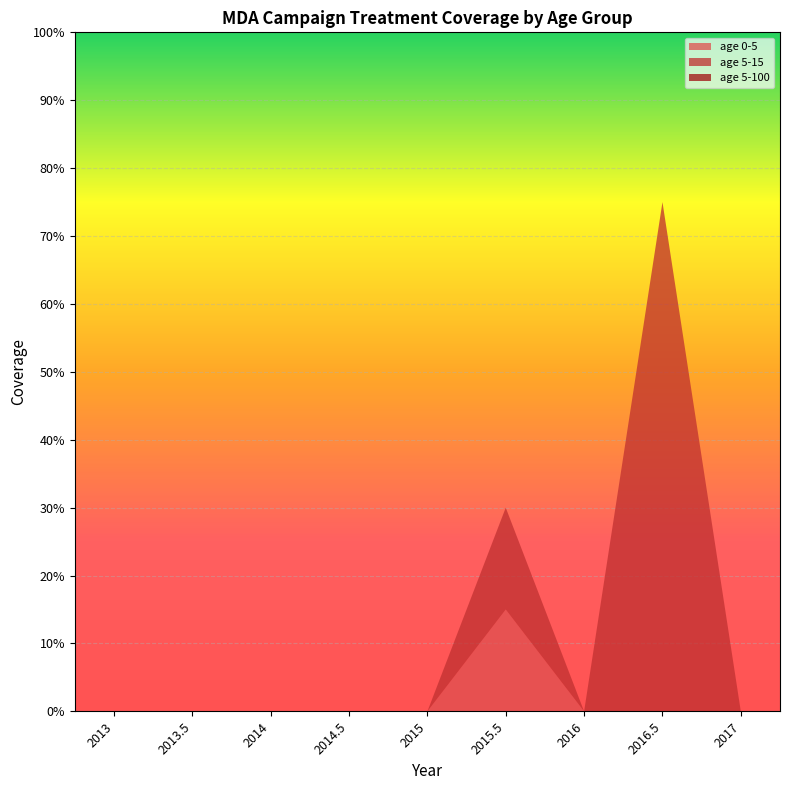

Reading left to right, transcribe all the data shown in this chart.

age 0-5: 2013=0.0	2013.5=0.0	2014=0.0	2014.5=0.0	2015=0.0	2015.5=0.1	2016=0.0	2016.5=0.0	2017=0.0
age 5-15: 2013=0.0	2013.5=0.0	2014=0.0	2014.5=0.0	2015=0.0	2015.5=0.1	2016=0.0	2016.5=0.8	2017=0.0
age 5-100: 2013=0.0	2013.5=0.0	2014=0.0	2014.5=0.0	2015=0.0	2015.5=0.0	2016=0.0	2016.5=0.0	2017=0.0